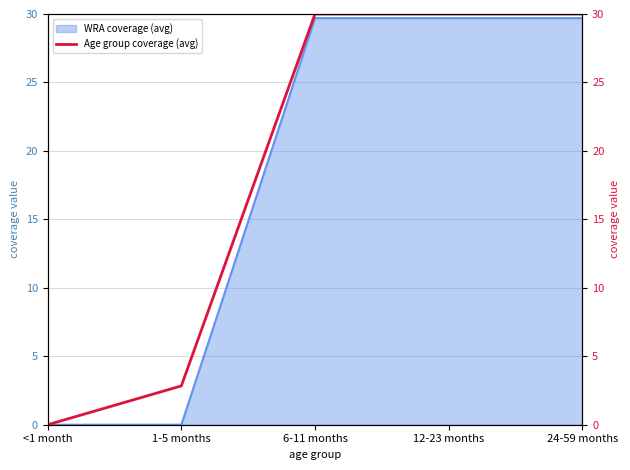

Rank the categories by value from lowest to highest.

<1 month, 1-5 months, 6-11 months, 12-23 months, 24-59 months